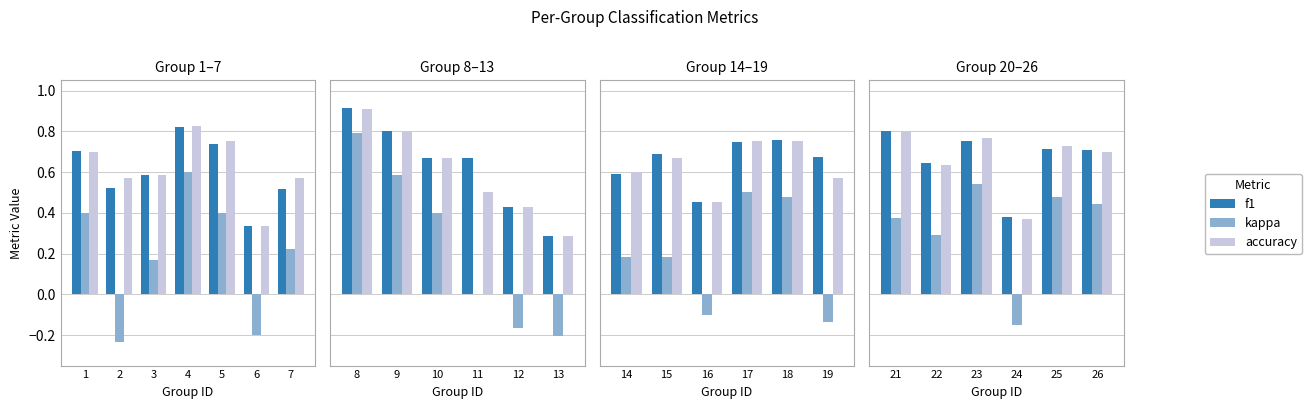

Which series changed the most between 24 and 25?

kappa